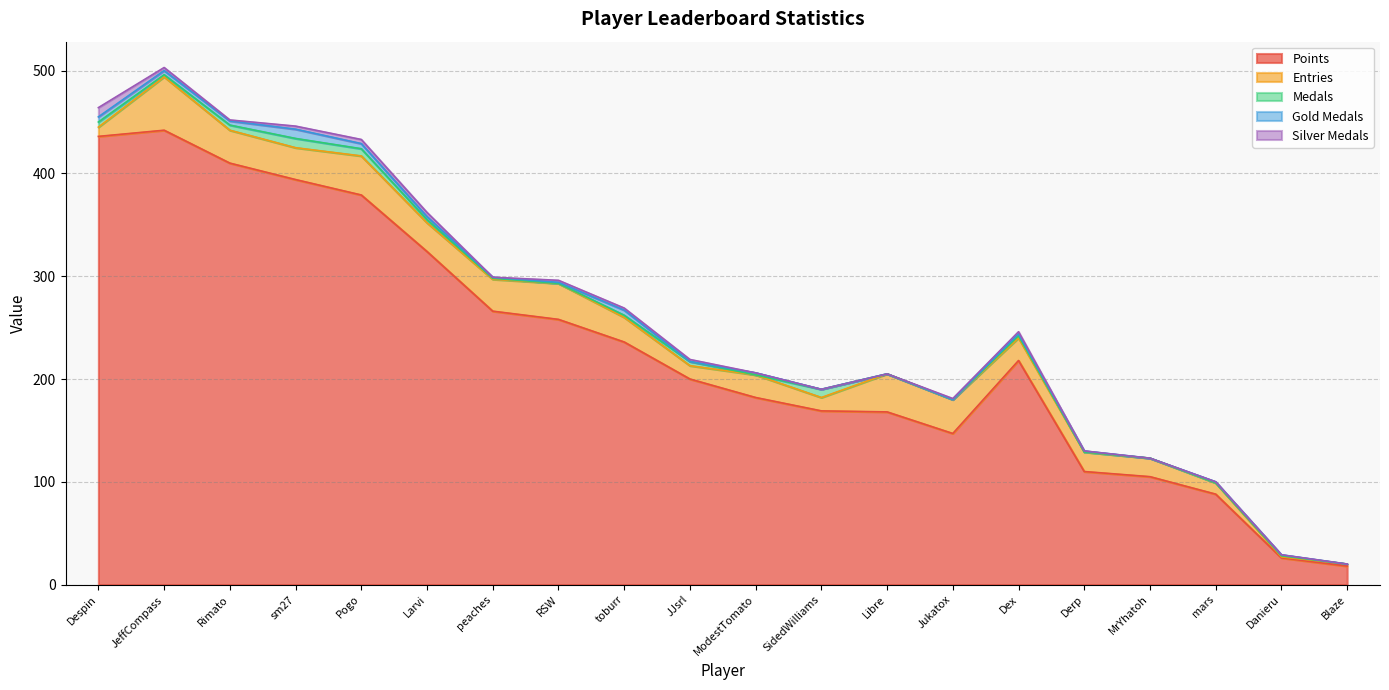

Is it true that Medals equals 3 at mars?

False